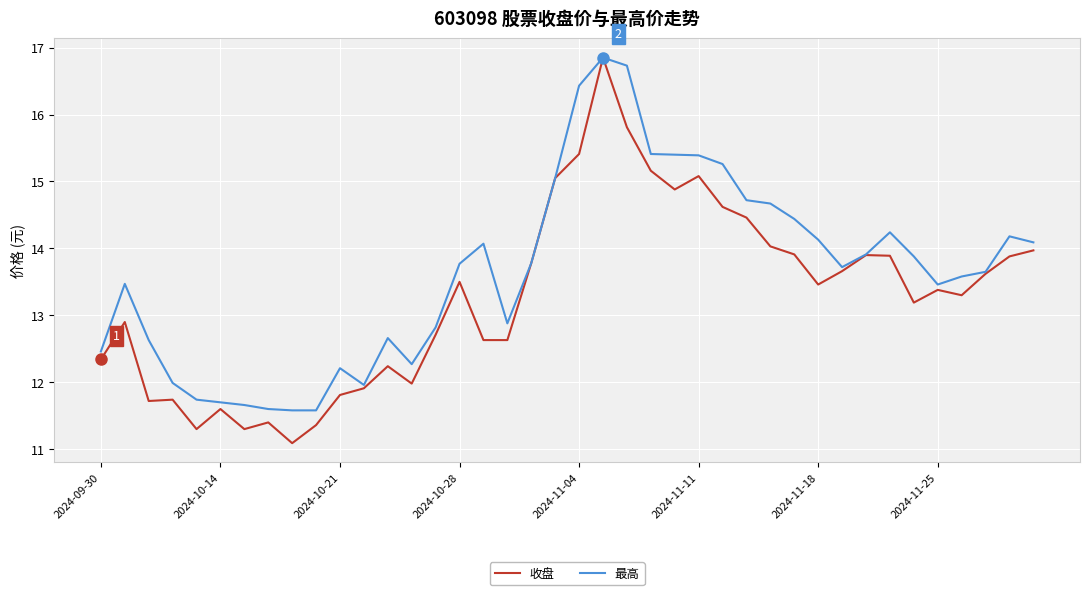

Which series has the largest range (max minus min)?

收盘